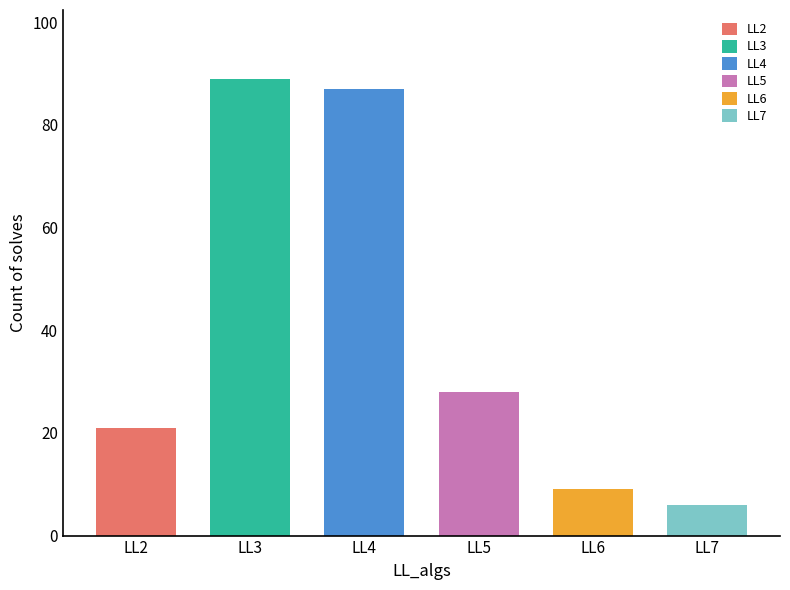

Which category has the lowest value across all series?

LL7